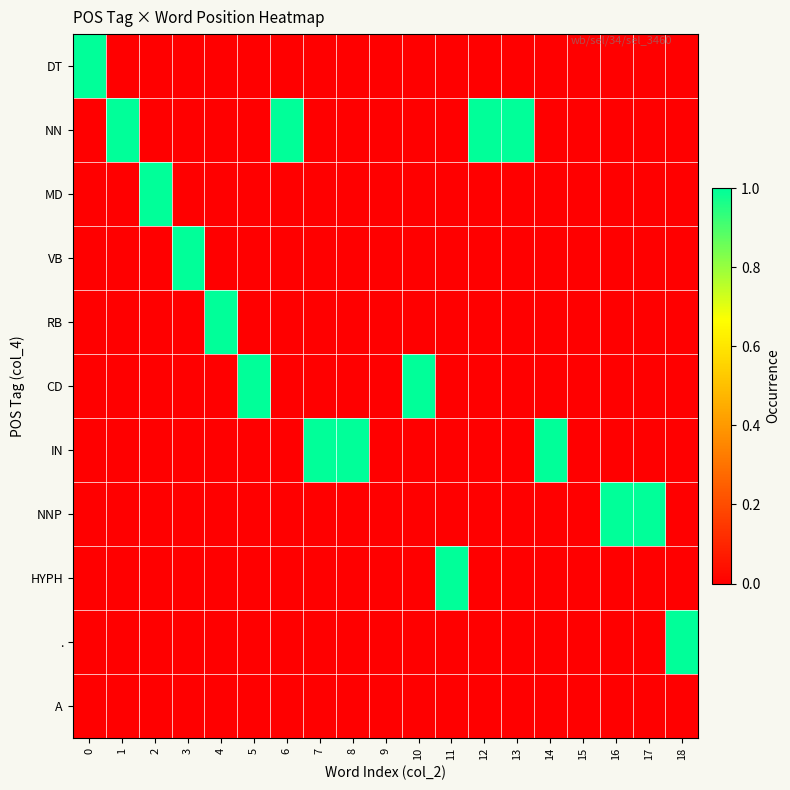

How many data points does each series have?

19